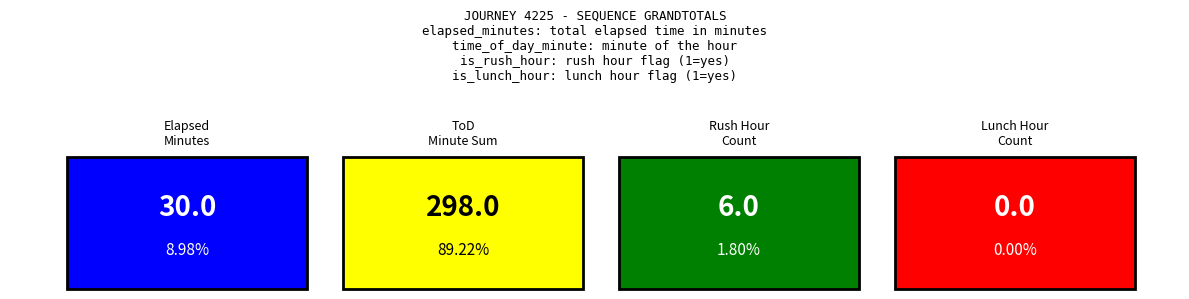

The is_lunch_hour series shows 0 at 3. True or false?

True